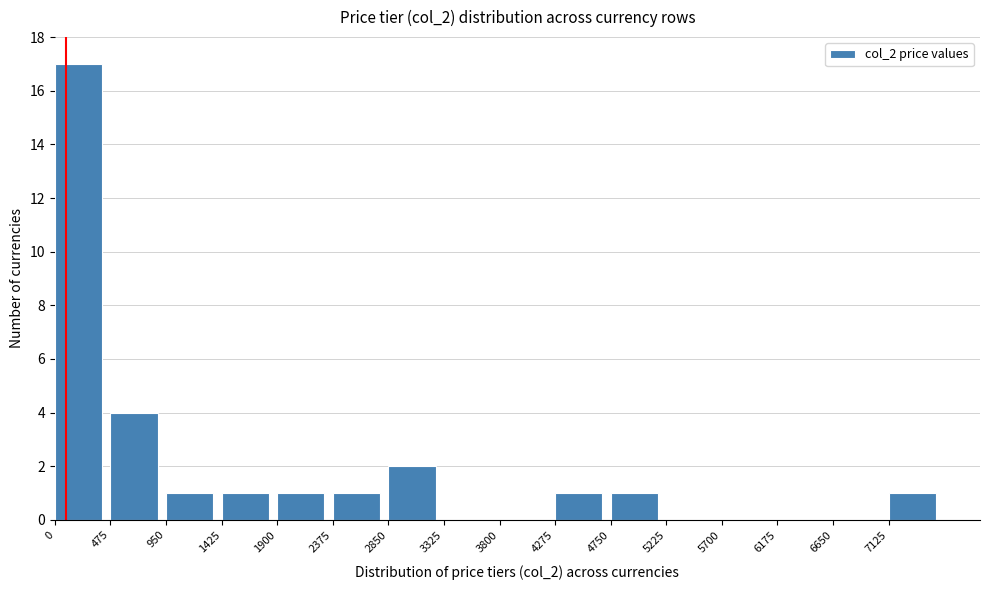

Which range on the x-axis has the tallest bar?

0 to 475